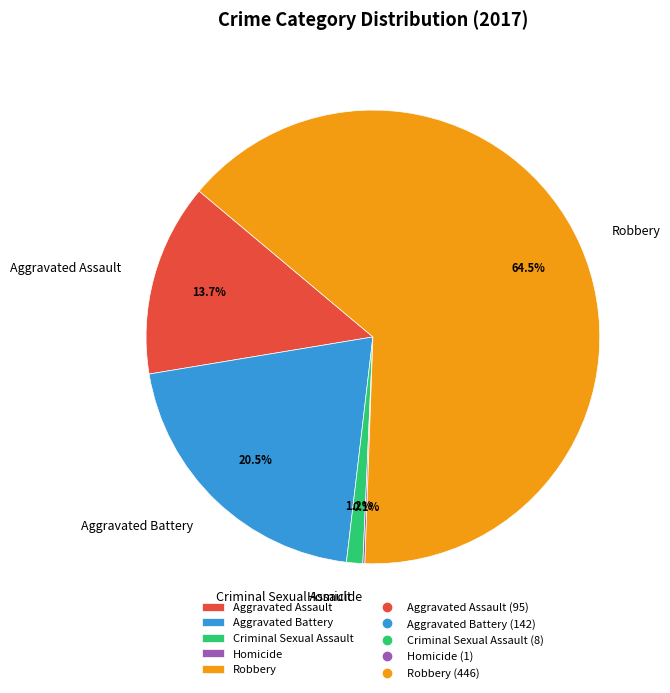

Which slice is the largest?

Robbery